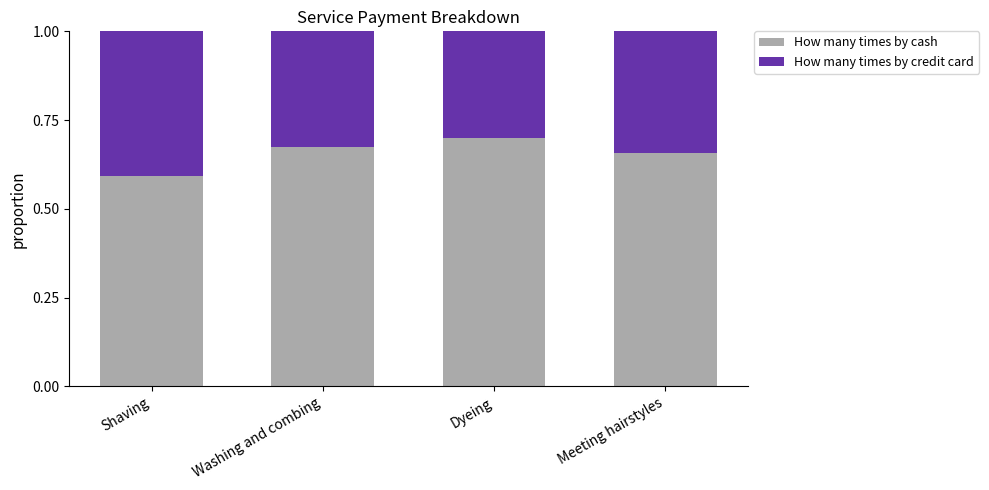

Is it true that How many times by cash equals 0.7 at Dyeing?

True